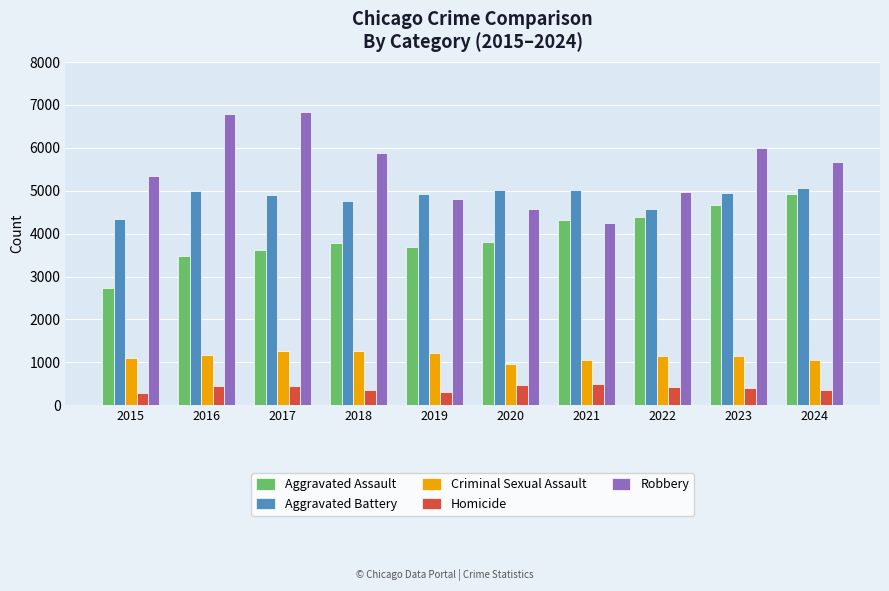

What are all the series names shown in the legend?

Aggravated Assault, Aggravated Battery, Criminal Sexual Assault, Homicide, Robbery